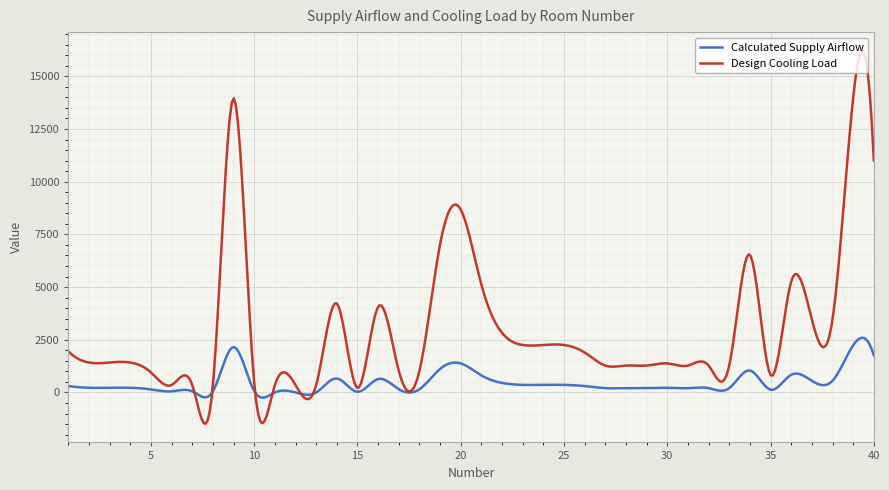

Which series has the largest total across all categories?

Design Cooling Load